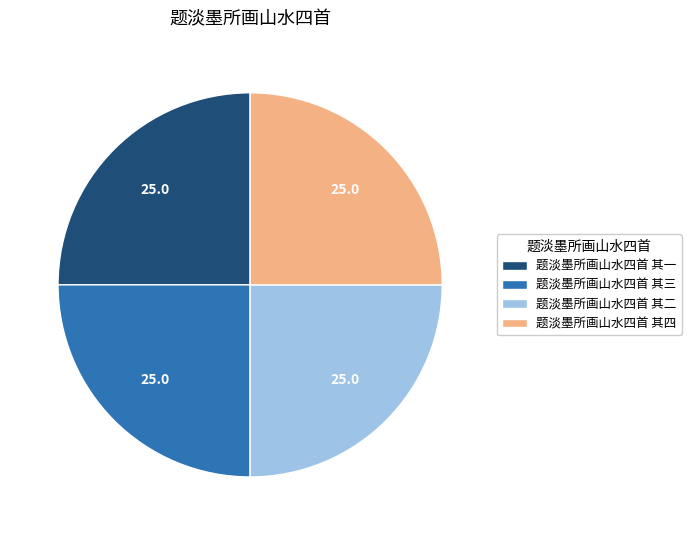

The 题淡墨所画山水四首 其二 slice represents 25% of the pie. True or false?

True